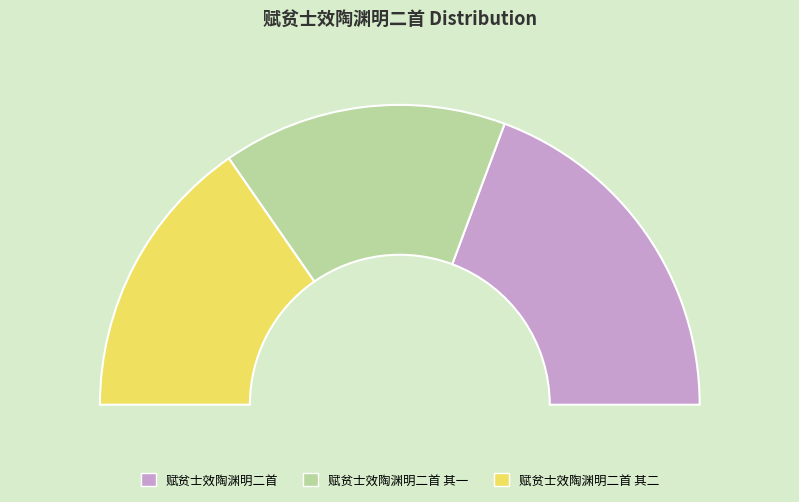

To the nearest percent, what is the average slice percentage?

33%